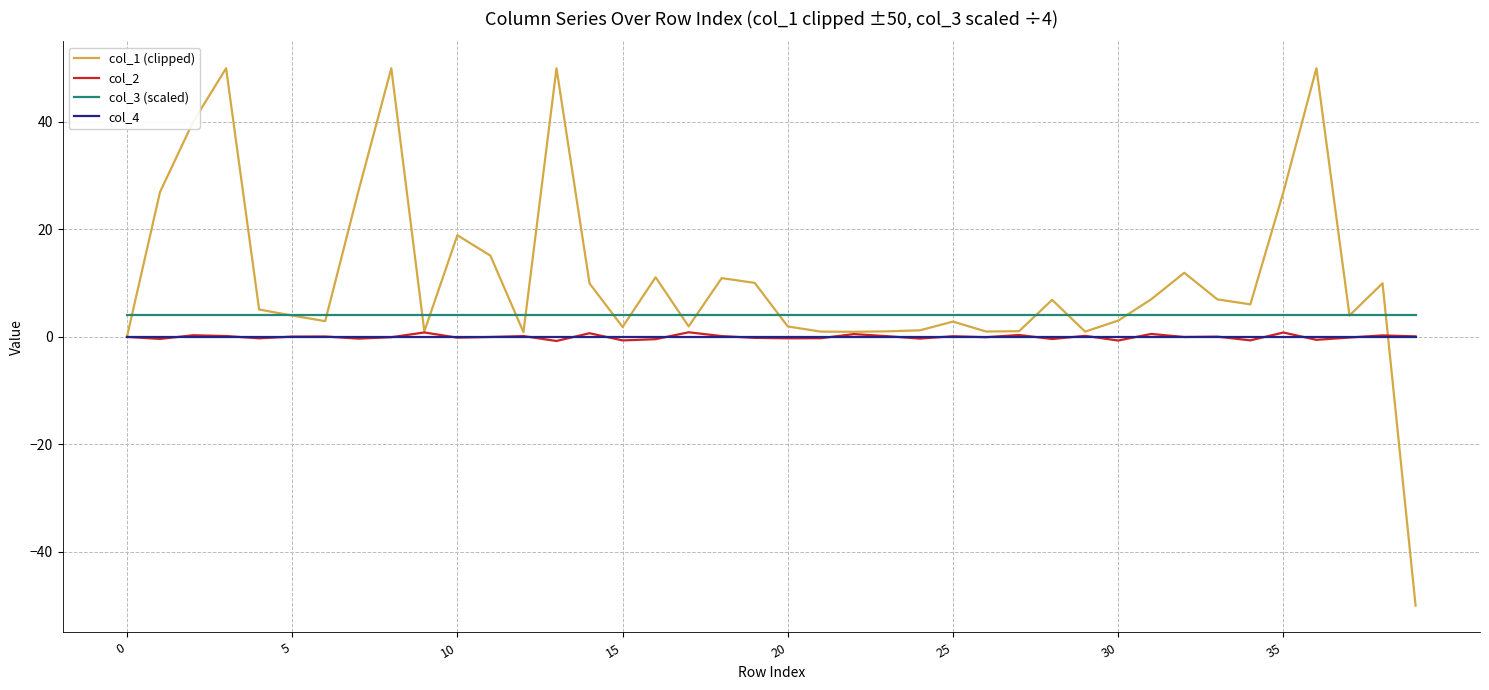

What is the lowest value of the col_3 (scaled) series?

4.0